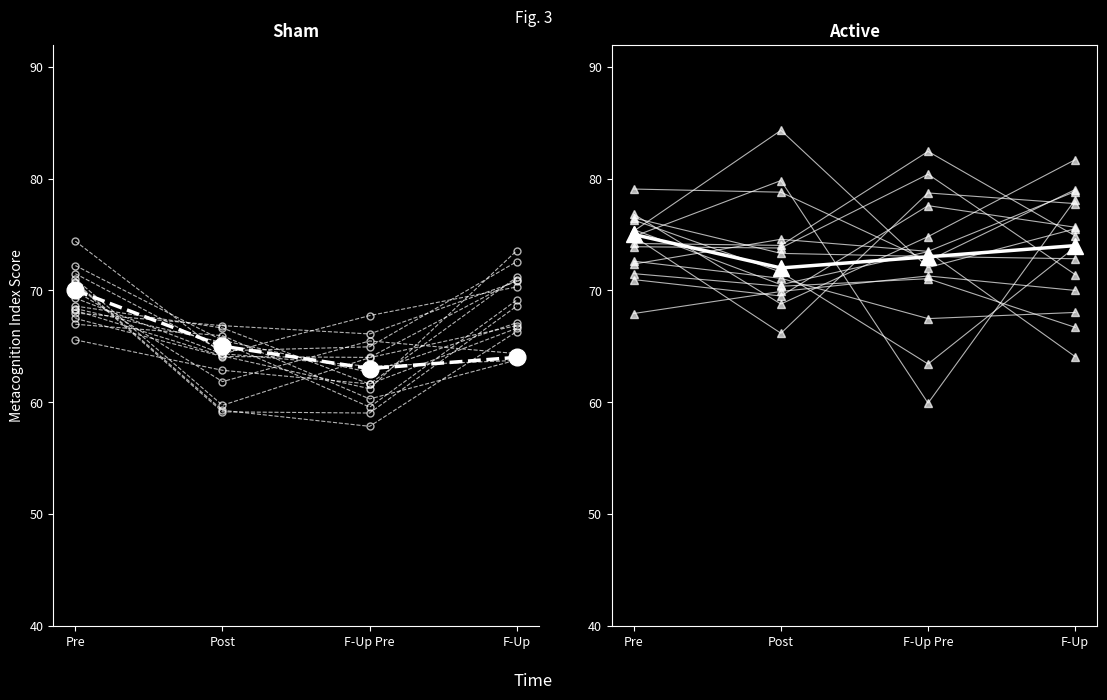

True or false: Sham Mean has more than 2 points higher than both neighbors.

False